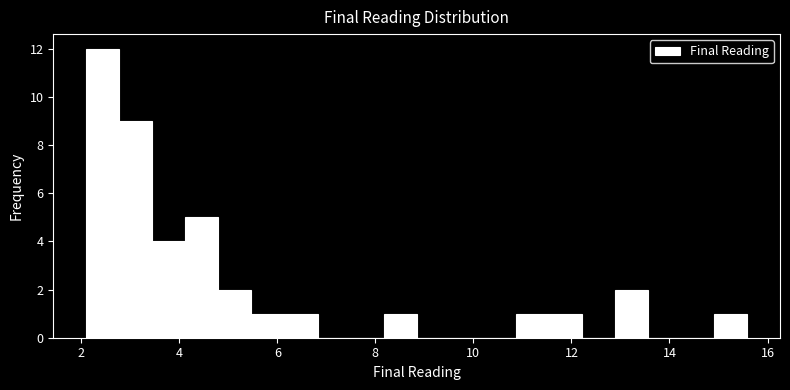

Around what value on the x-axis is the tallest bar? Give the approximate position of its centre, as read against the axis.

2.4